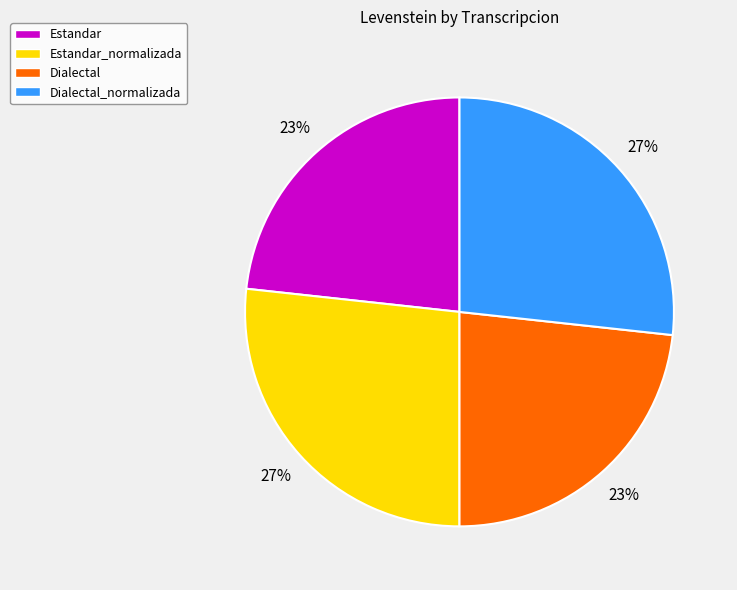

Combined, do Estandar and Dialectal account for over 50%?

No